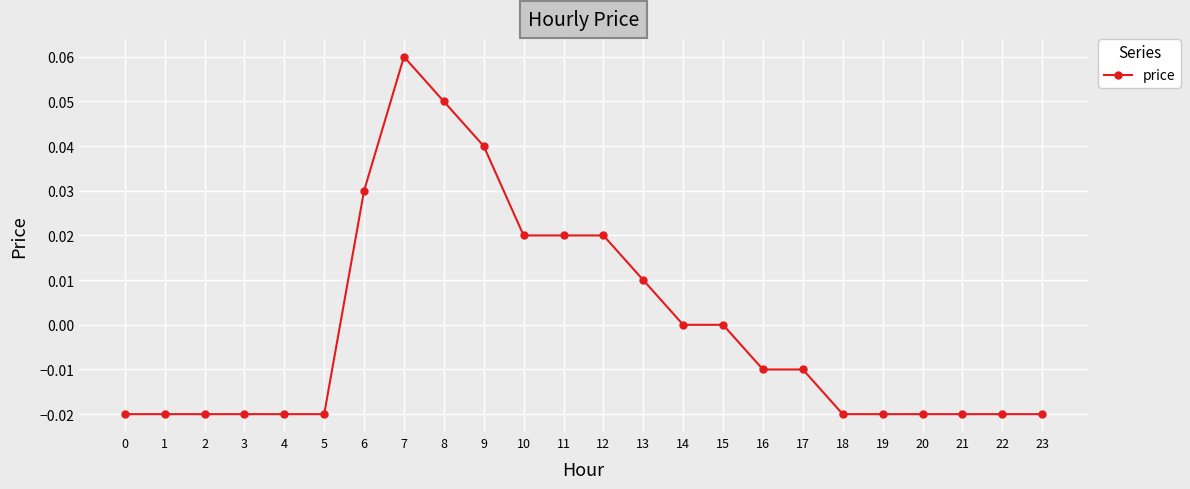

Is this an area chart (filled region under the line)?

No